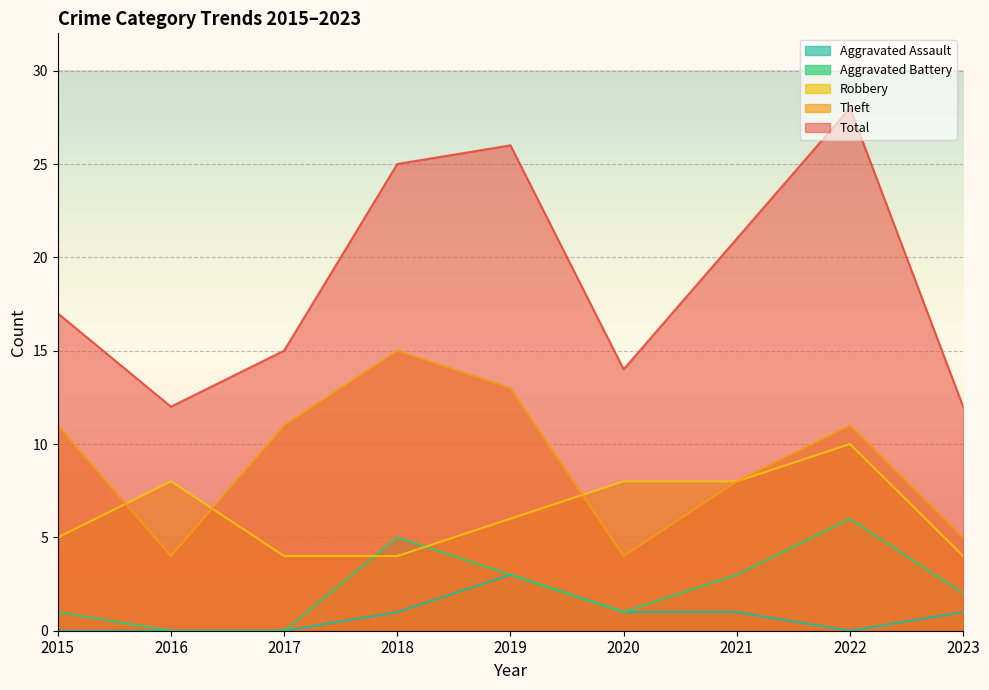

What is the maximum value for Theft?

15